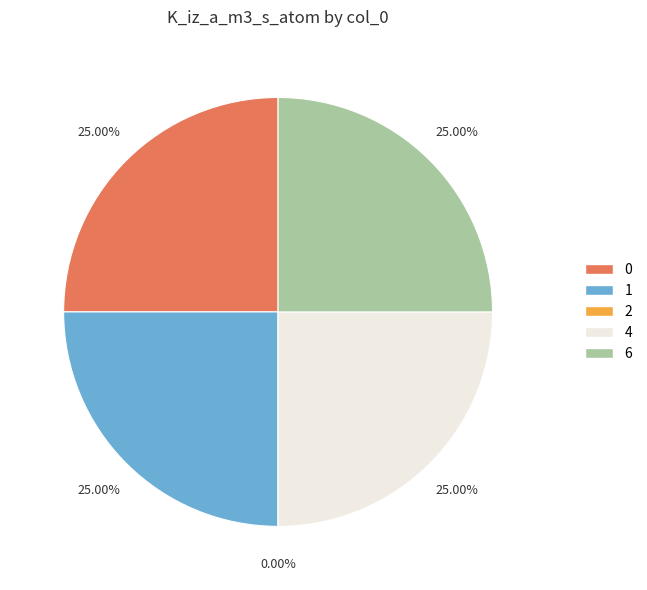

To the nearest percent, what percentage of the pie is 0?

25%